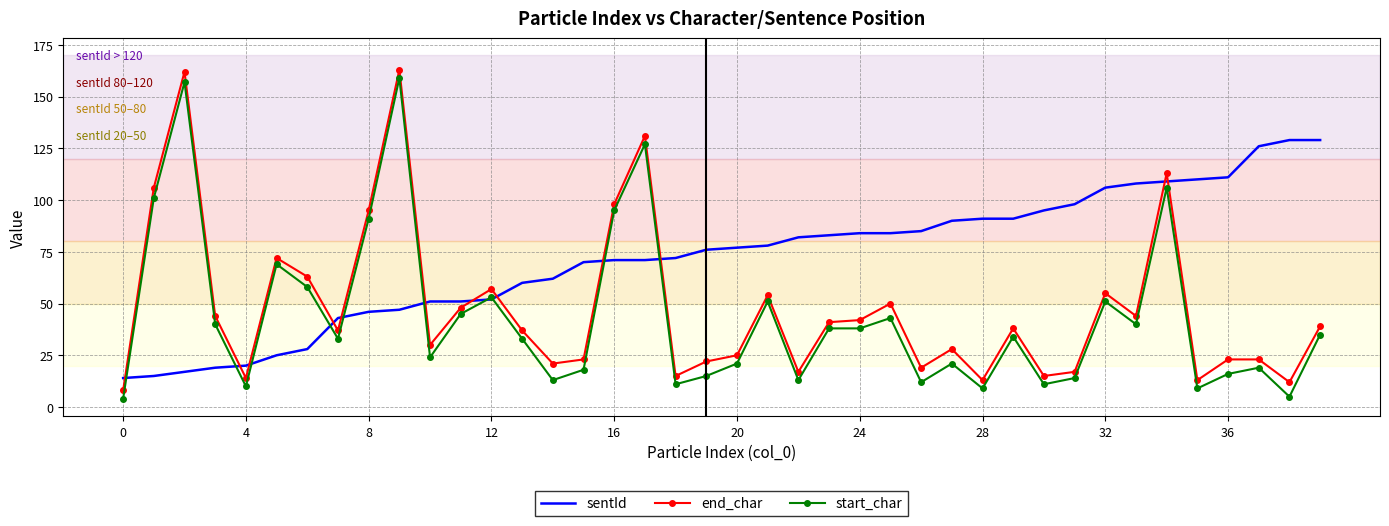

List the series in order of their overall mean, highest first.

sentId, end_char, start_char